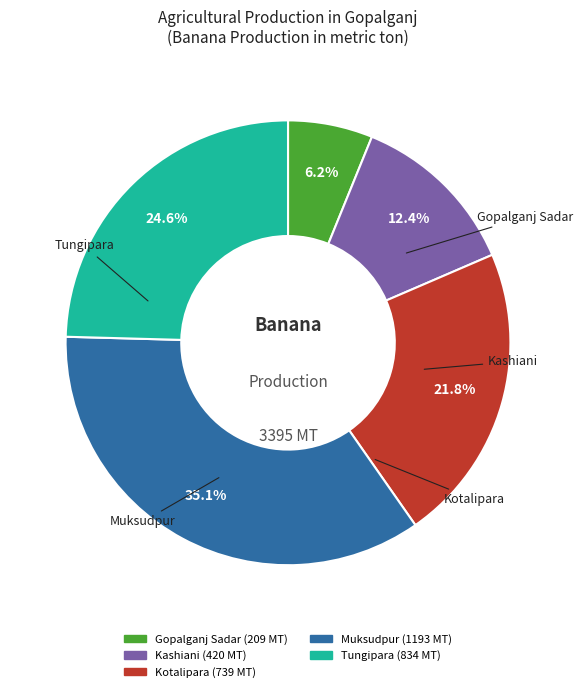

What is the largest slice in the pie chart?

Muksudpur